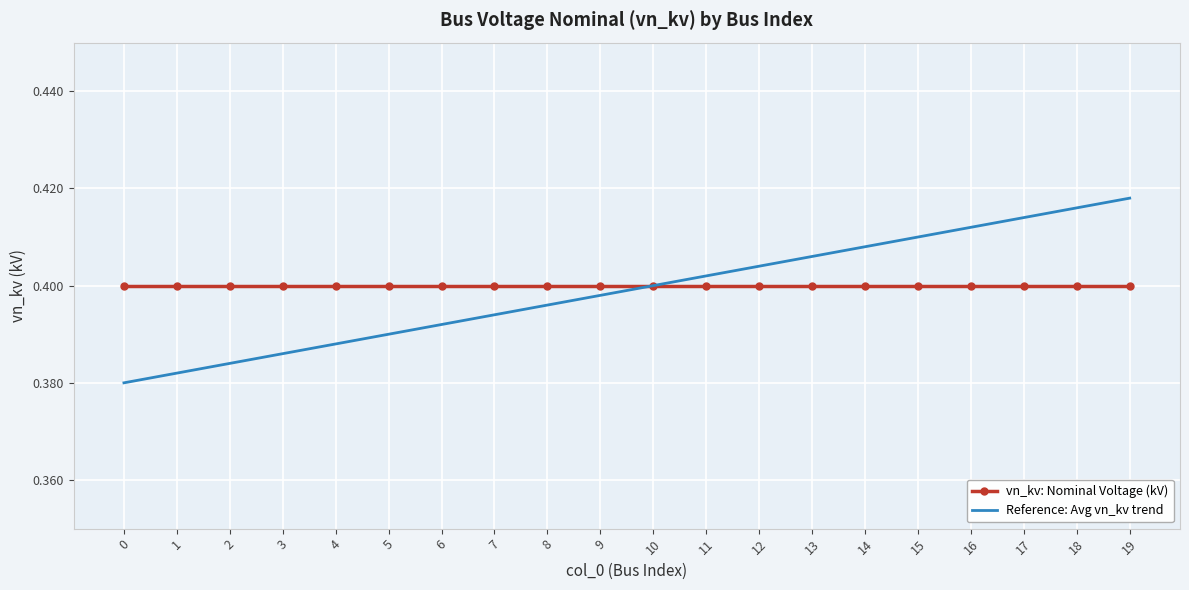

The value of vn_kv: Nominal Voltage (kV) at 3 is 0.6. True or false?

False